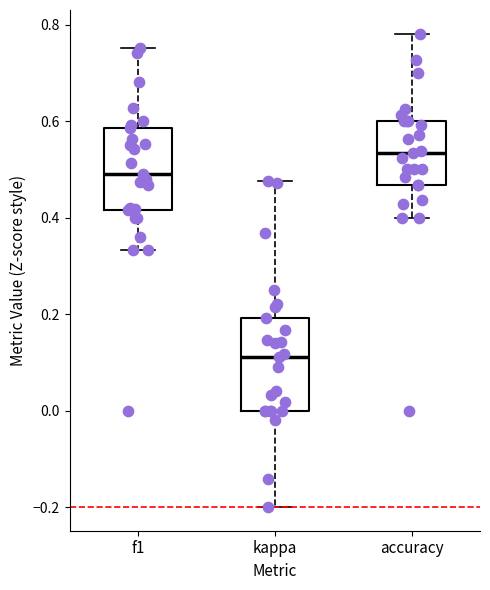

Reading left to right, read every box against the y-axis: the position of its median line, the range the box covers, and the ends of its whiskers. The values are not printed on the chart, so give them approximately, as read against the axis.

f1: median 0.50, box 0.42 to 0.58, whiskers 0.34 to 0.76
kappa: median 0.12, box 0.00 to 0.20, whiskers -0.20 to 0.48
accuracy: median 0.54, box 0.46 to 0.60, whiskers 0.40 to 0.78